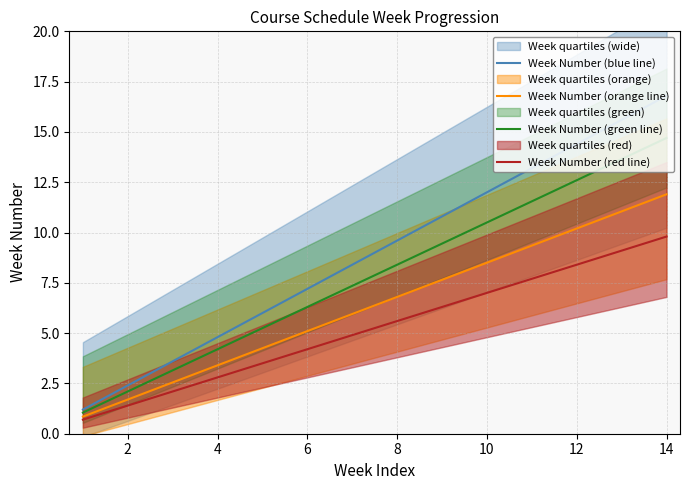

What is the sum of the Week Number (orange line) values at 10 and 2?

10.2